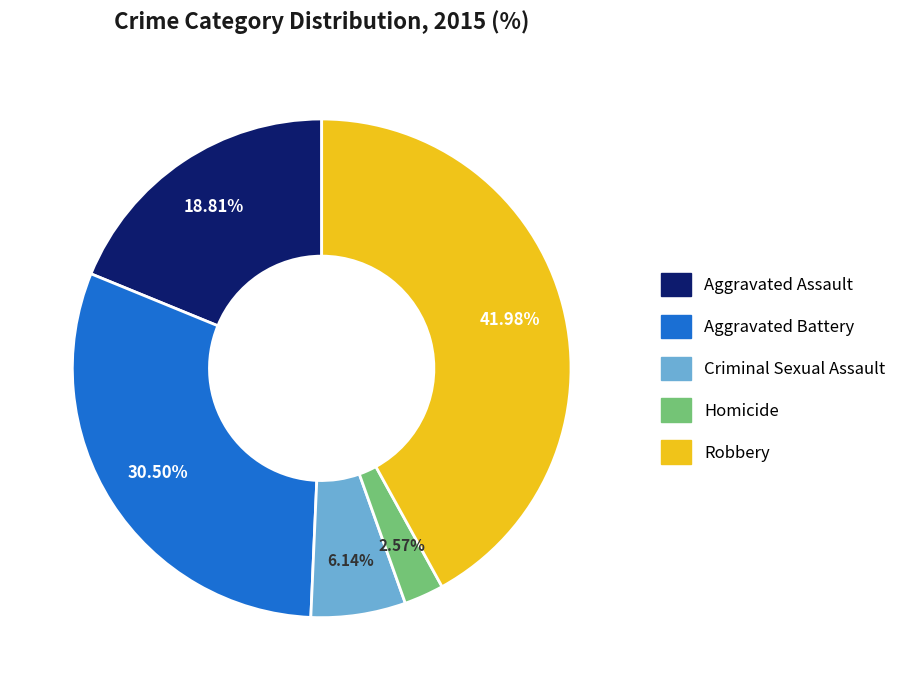

Is it true that Robbery is 42% of the pie?

True